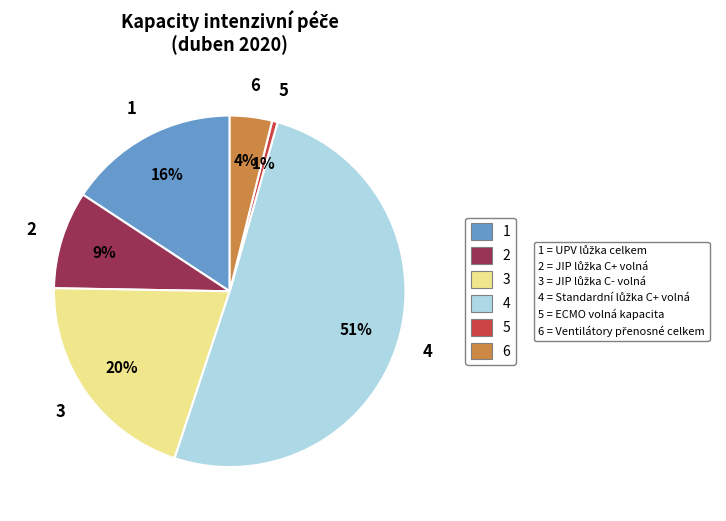

To the nearest percent, what is the difference between the largest and smallest slice percentages?

50%